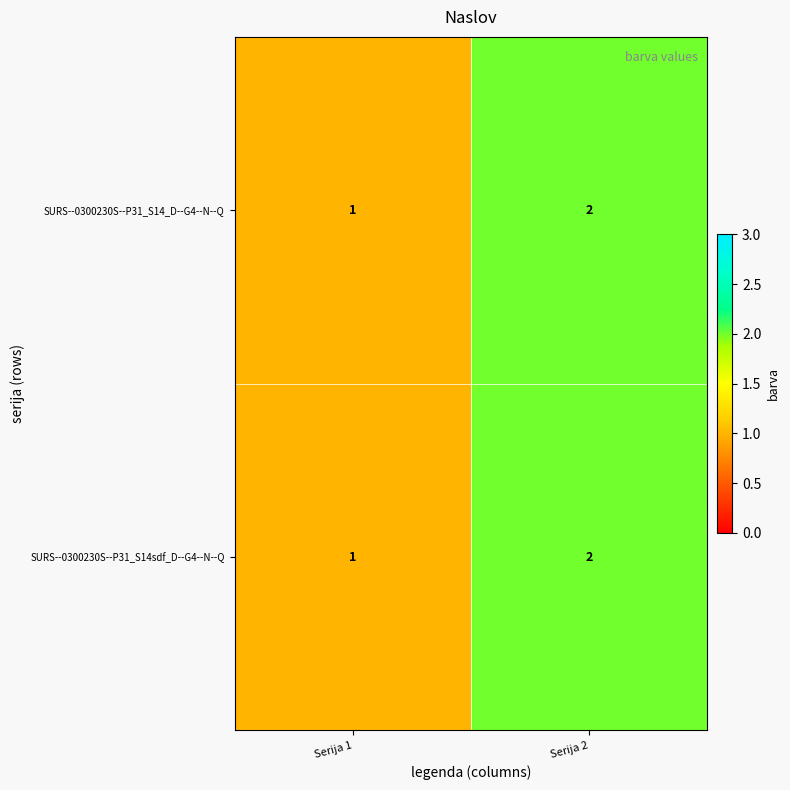

True or false: SURS--0300230S--P31_S14sdf_D--G4--N--Q has a value of 1 at Serija 2.

False